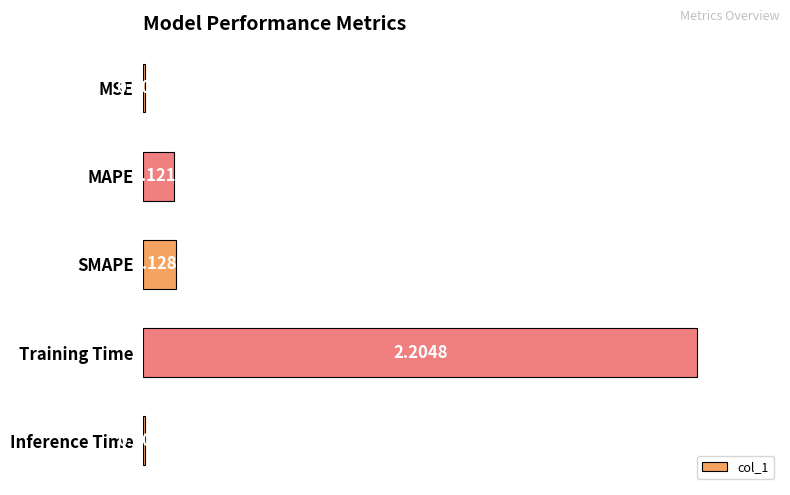

What is the sum of all values?

2.5